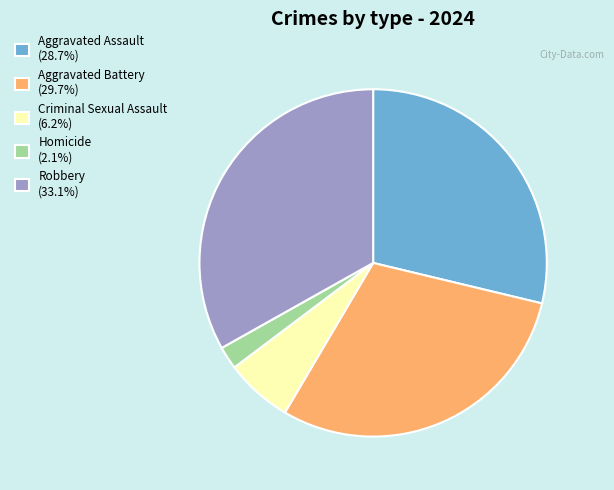

Combined, do Criminal Sexual Assault (6.2%) and Robbery (33.1%) account for over 50%?

No